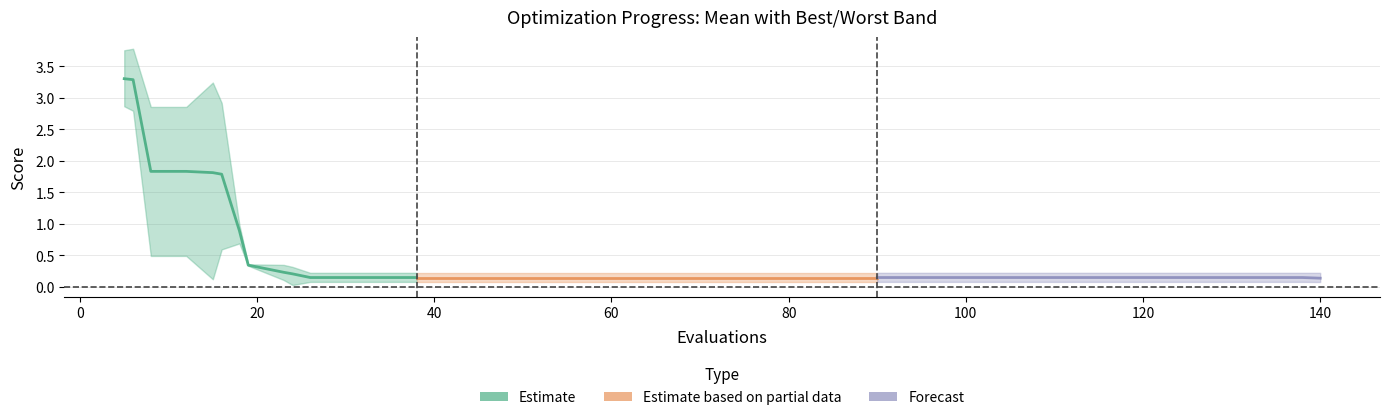

At how many categories does at least one series exceed 2?

2